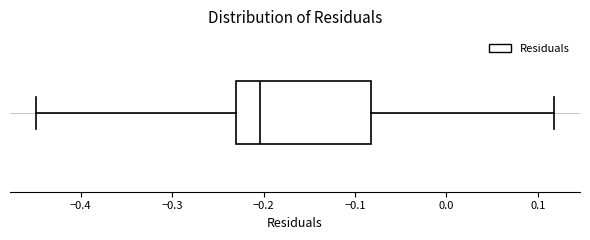

Transcribe this box plot: give where the median line is, the range the box spans, and where the two whiskers end, as read against the x-axis. The values are not printed on the chart, so give them approximately, as read against the axis.

median -0.20, box -0.23 to -0.08, whiskers -0.45 to 0.12